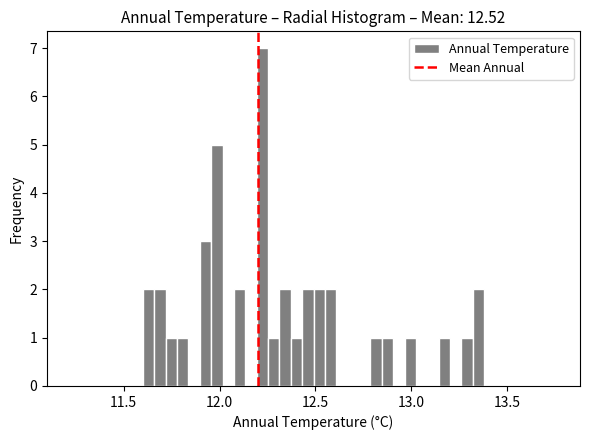

Read against the x-axis, roughly where is the centre of the tallest bar?

12.20